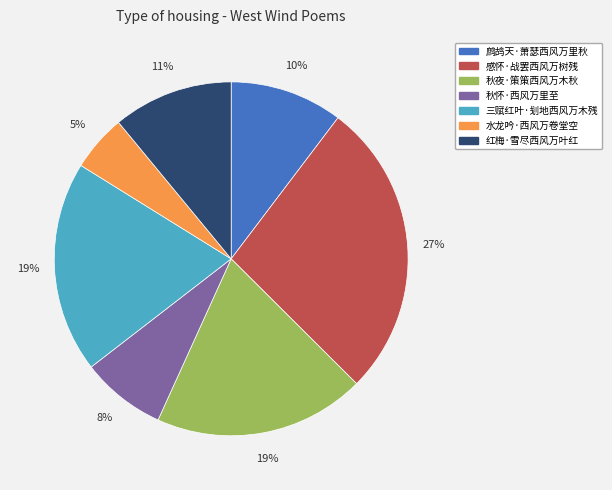

Is the sum of 水龙吟·西风万卷堂空 and 秋夜·策策西风万木秋 greater than half?

No